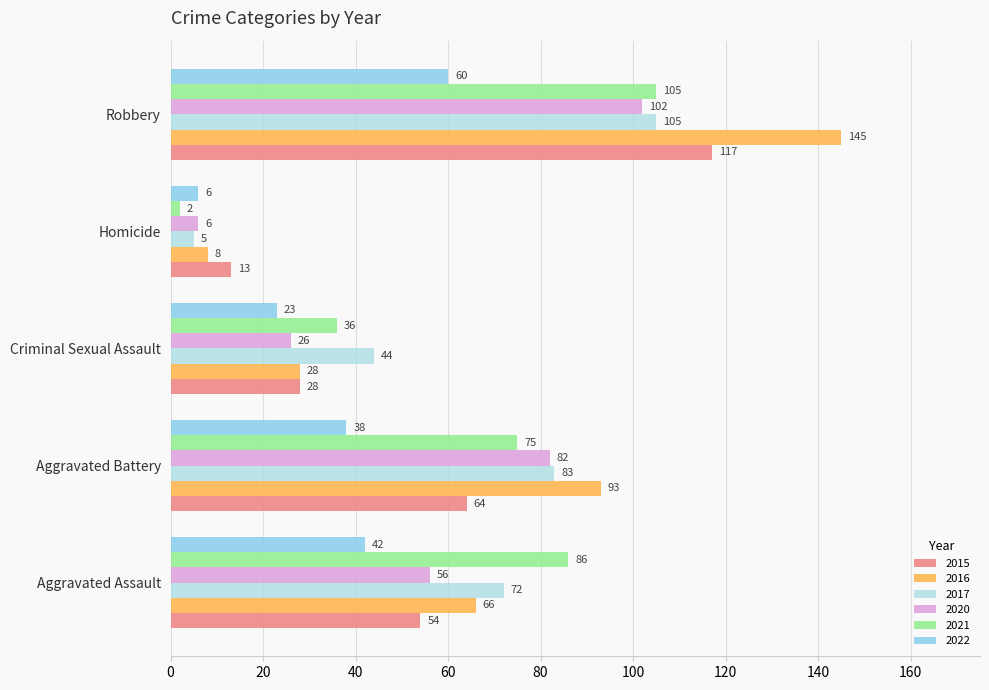

Which series has the largest range (max minus min)?

2016